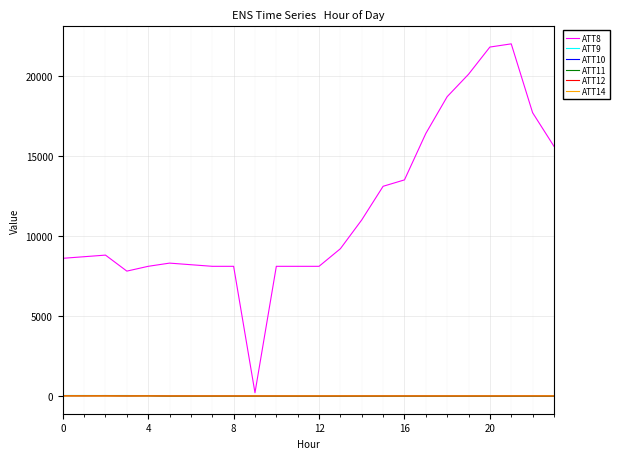

Which series has the widest spread of values?

ATT8